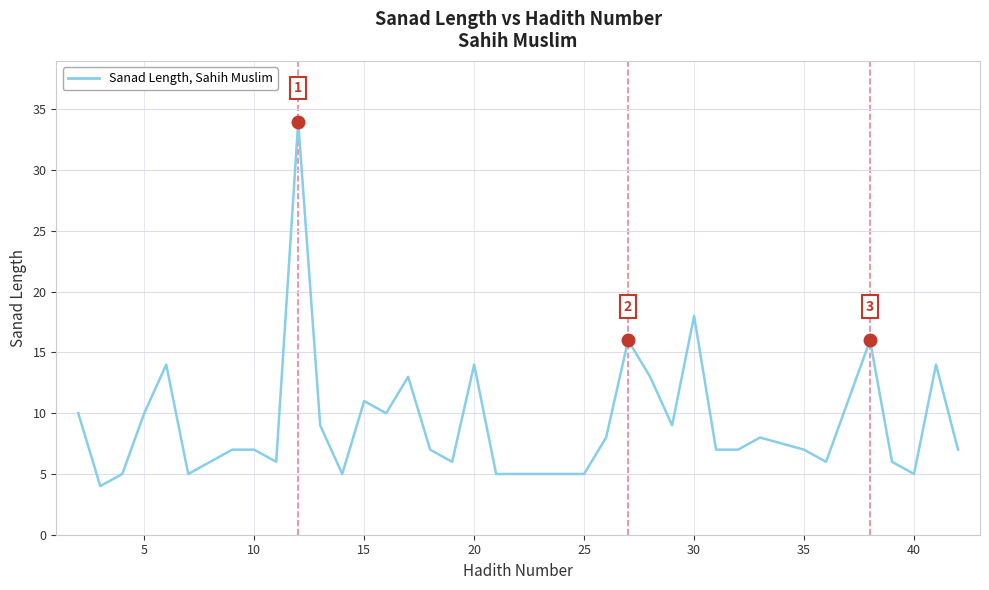

How many lines are shown in the chart?

1